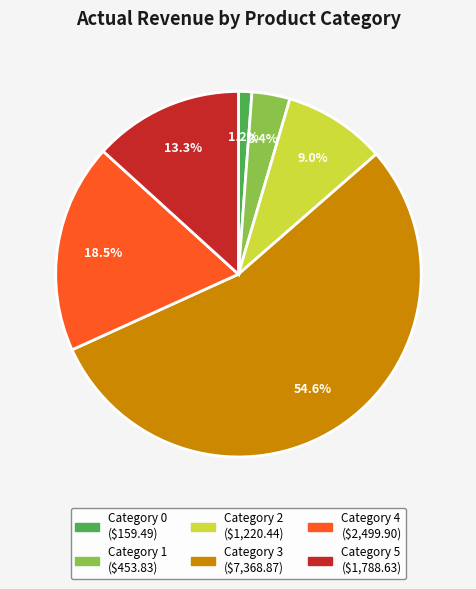

Combined, do Category 4 and Category 2 account for over 50%?

No